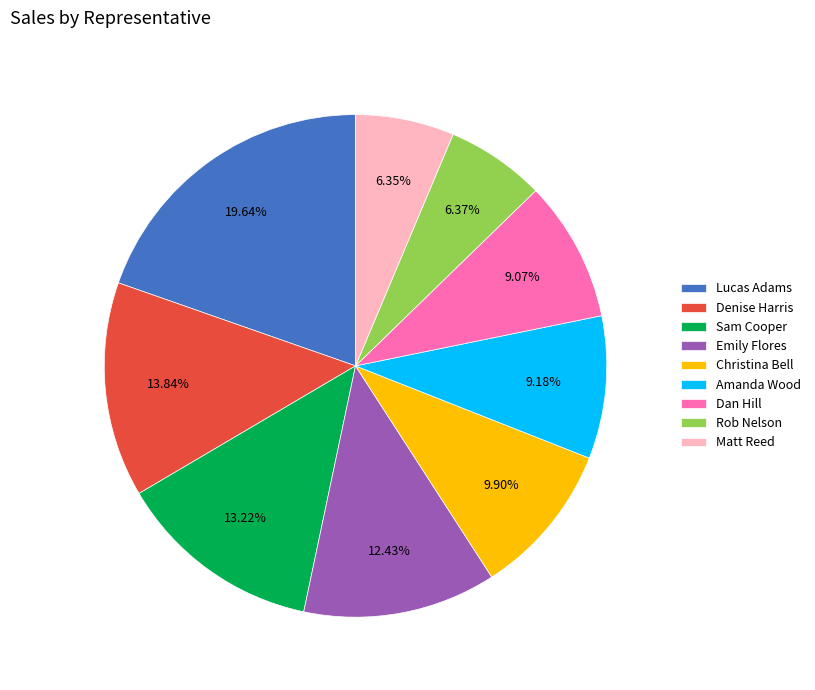

How many segments does this pie chart have?

9